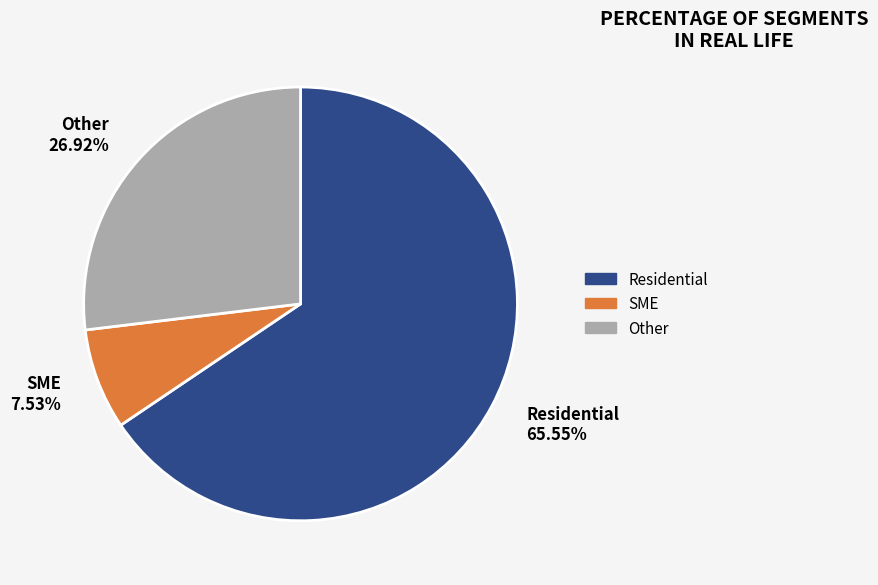

What is the largest slice in the pie chart?

Residential